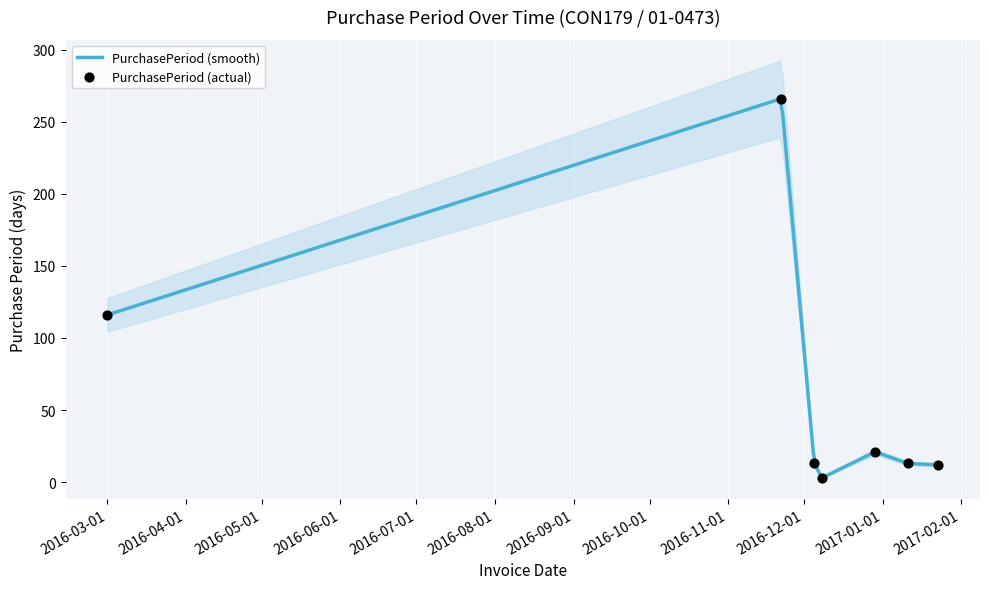

What is the ratio of the value at 2016-03-01 to the value at 2017-01-11?

8.9